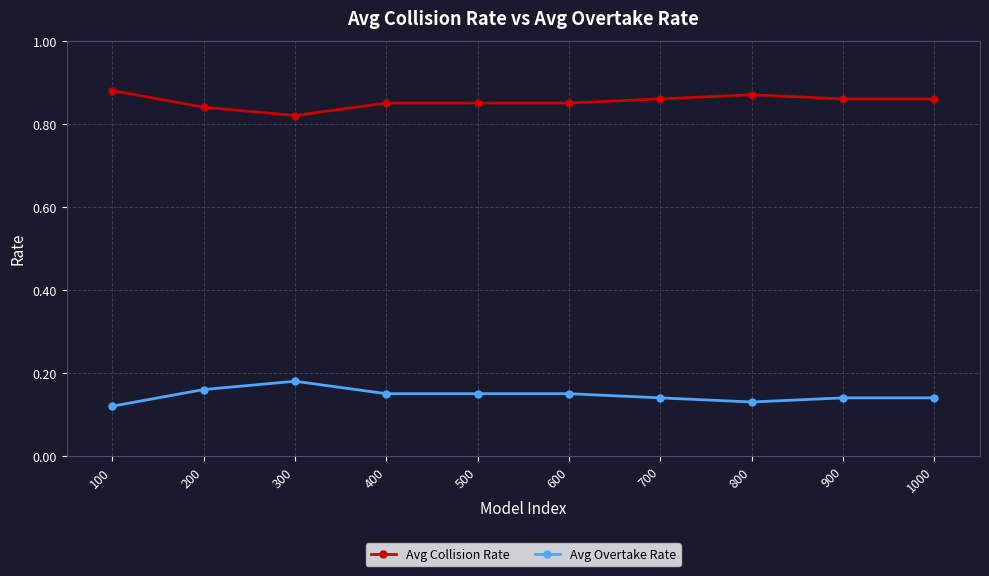

True or false: Avg Collision Rate and Avg Overtake Rate cross at least once.

False